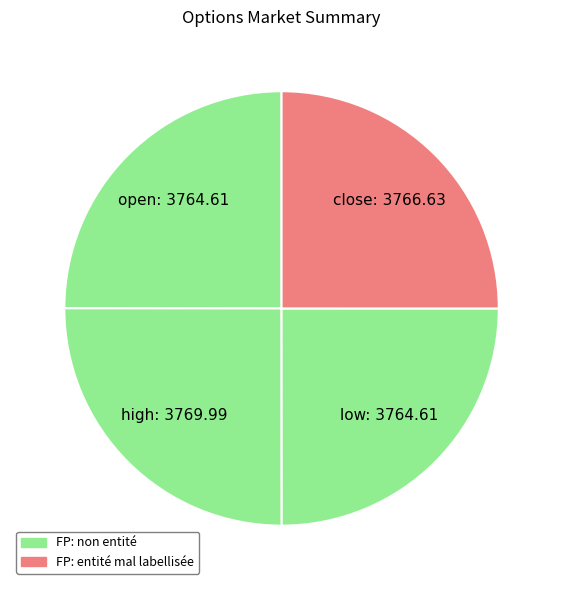

Which slice is the largest?

high